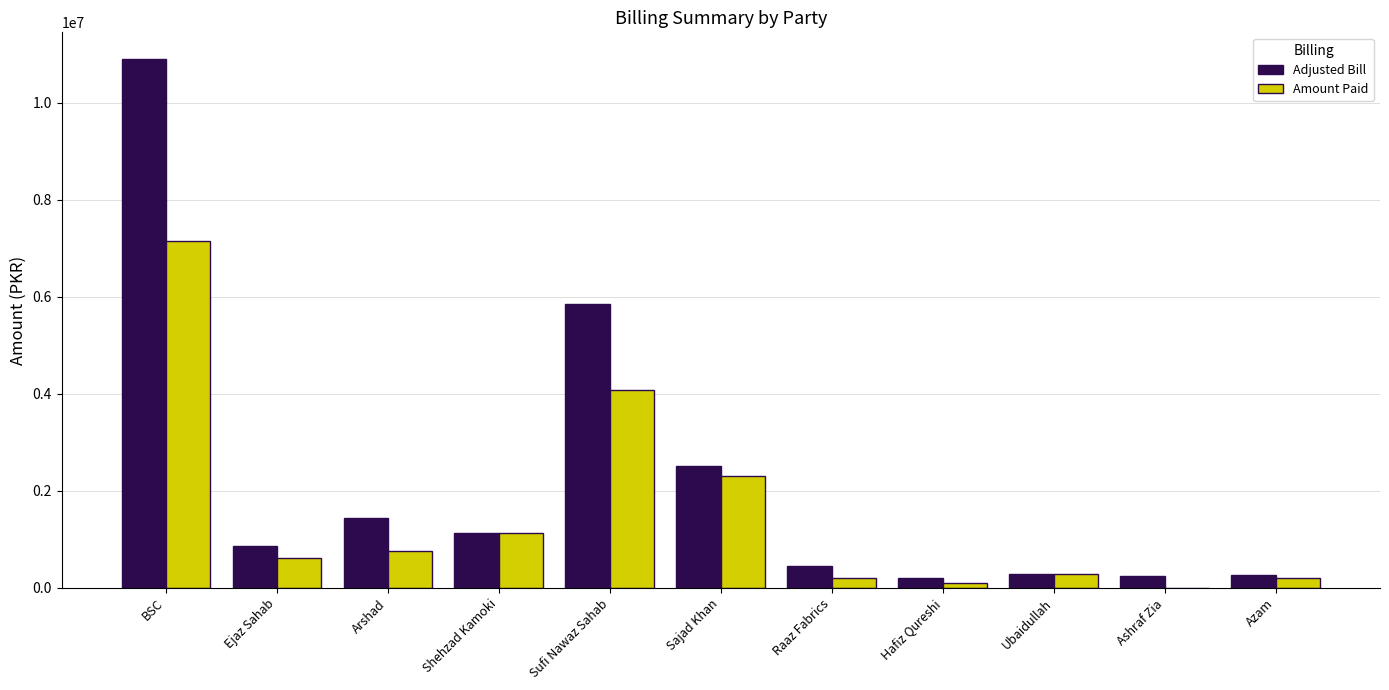

At which category is the sum across all series the highest?

BSC